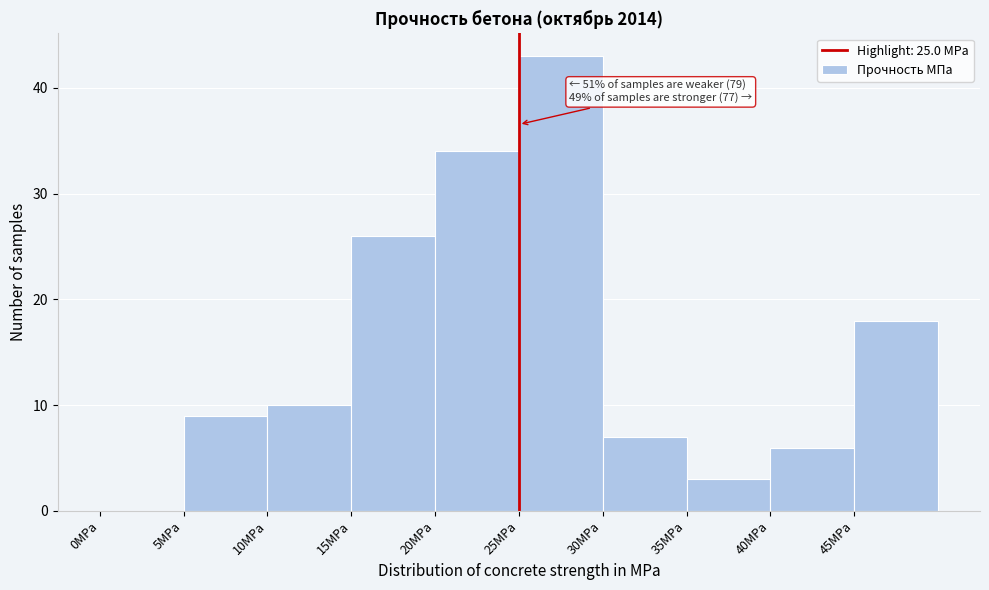

Which range on the x-axis has the tallest bar?

25 to 30